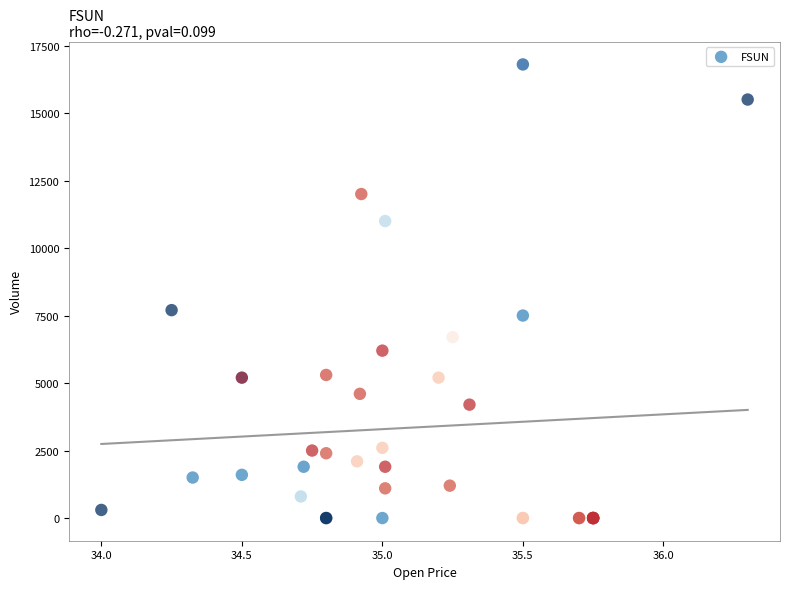

What Y value in the scatter plot is closest to 8400?

7700